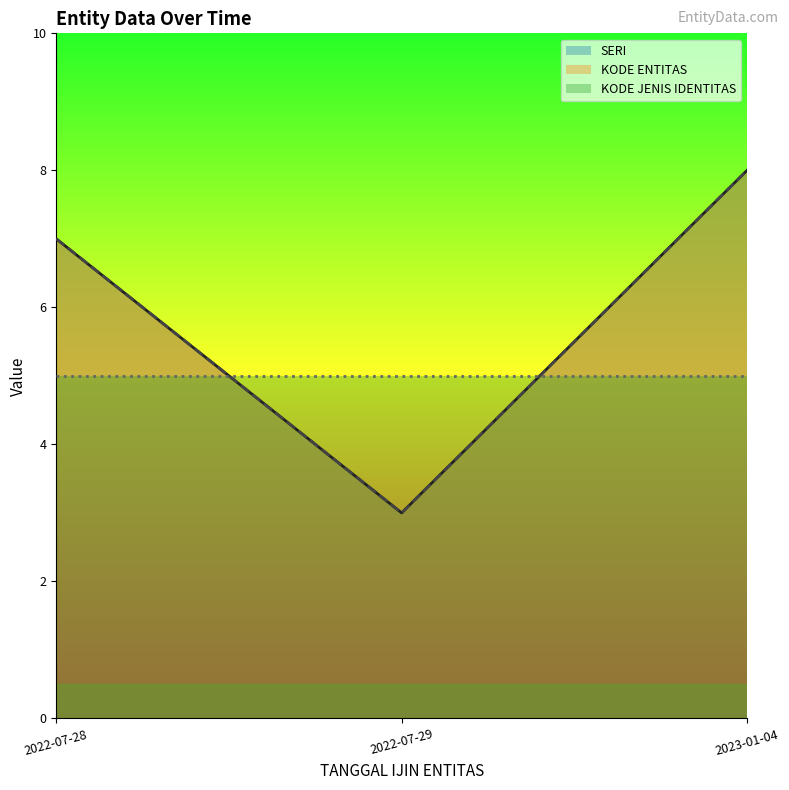

Which series has the largest range (max minus min)?

SERI